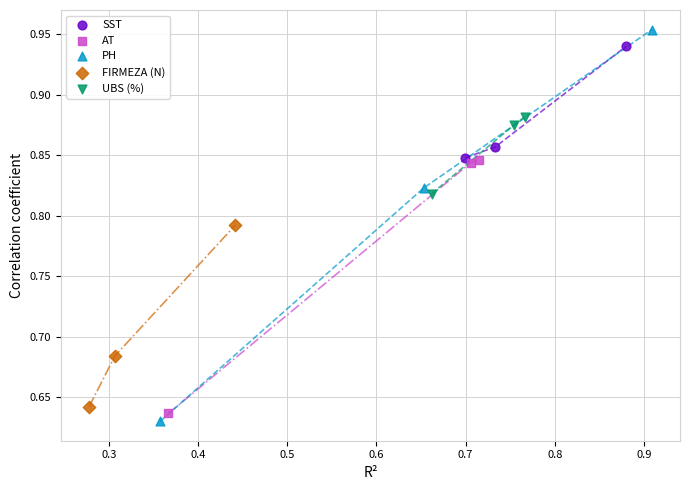

What are all the series names shown in the legend?

SST, AT, PH, FIRMEZA (N), UBS (%)